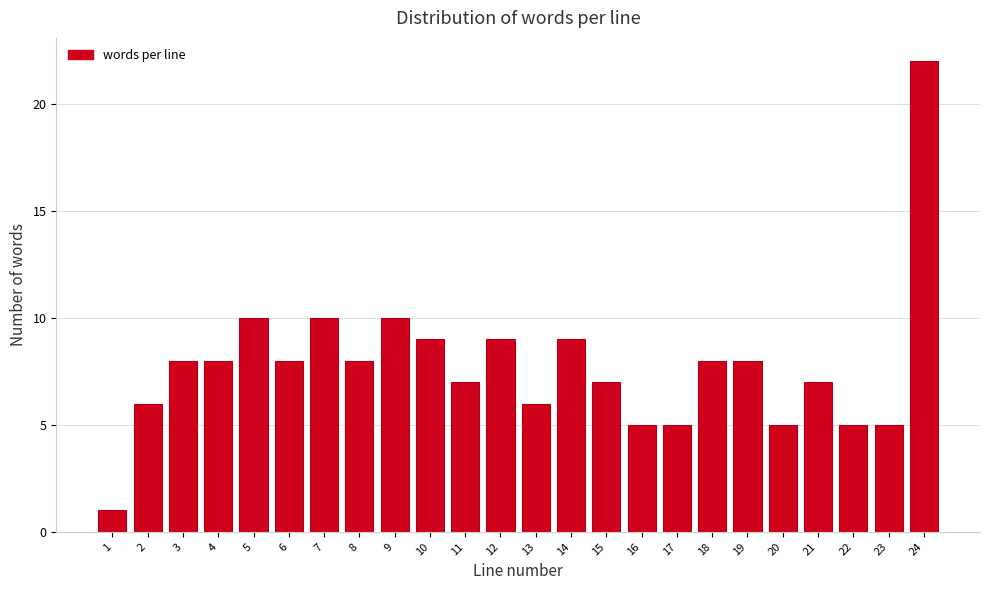

Reading right to left, list all the values displayed in this chart.

24=22	23=5	22=5	21=7	20=5	19=8	18=8	17=5	16=5	15=7	14=9	13=6	12=9	11=7	10=9	9=10	8=8	7=10	6=8	5=10	4=8	3=8	2=6	1=1